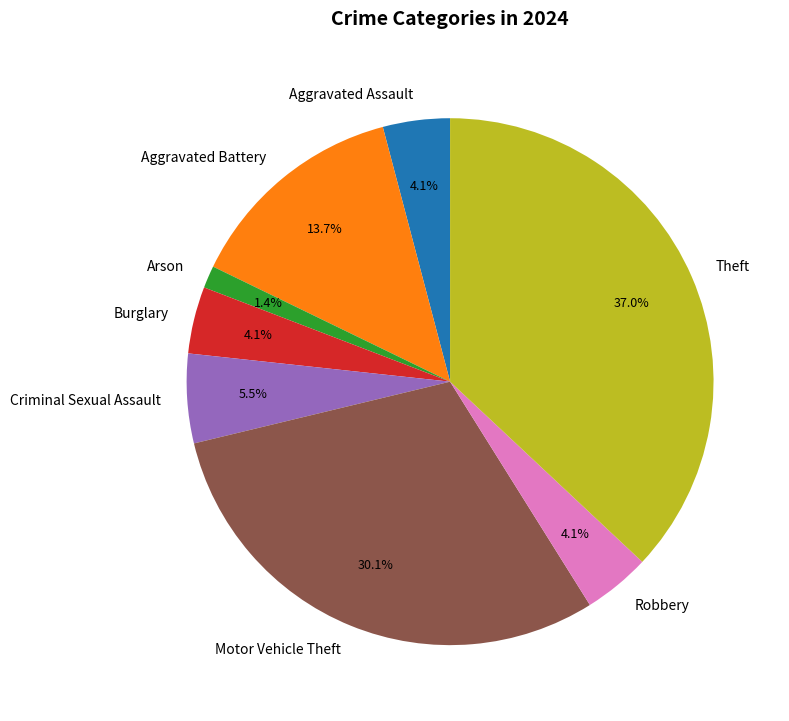

Do Theft and Criminal Sexual Assault together represent more than half of the pie?

No